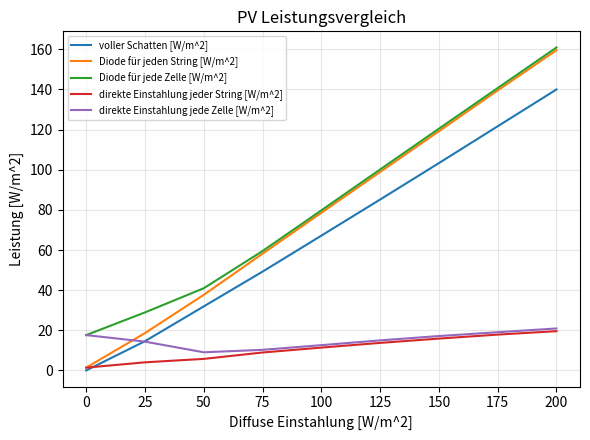

At which category is the sum across all series the highest?

200